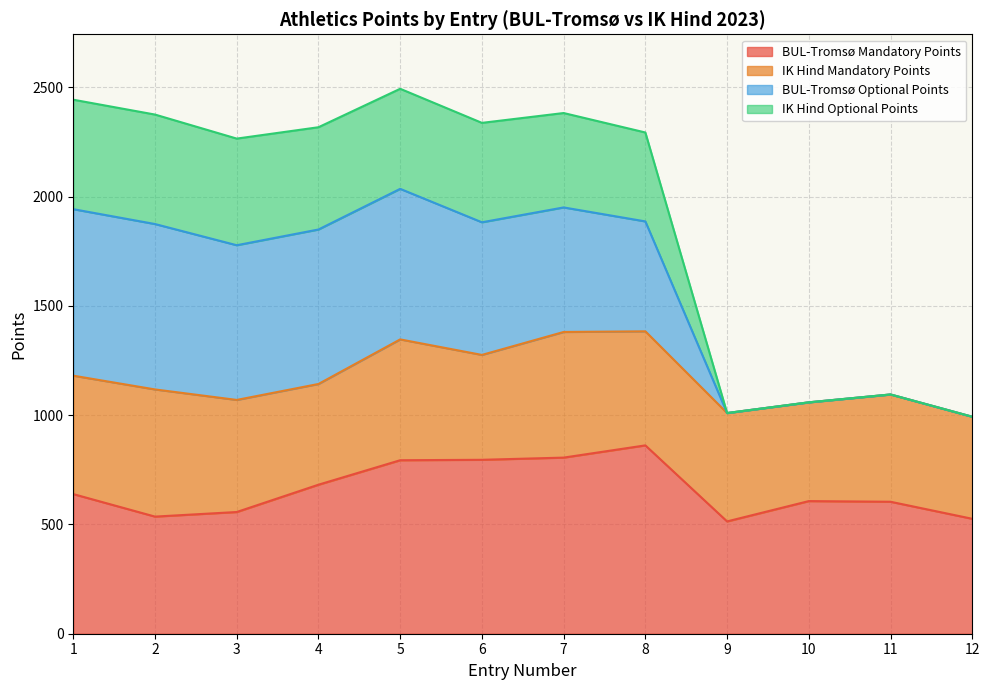

True or false: BUL-Tromsø Mandatory Points has more than 0 points higher than both neighbors.

True